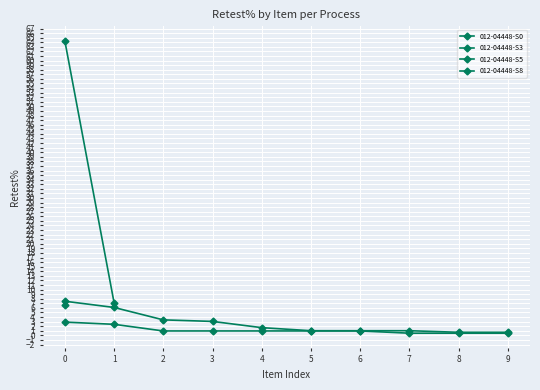

What is the minimum value for 012-04448-S5?

0.7